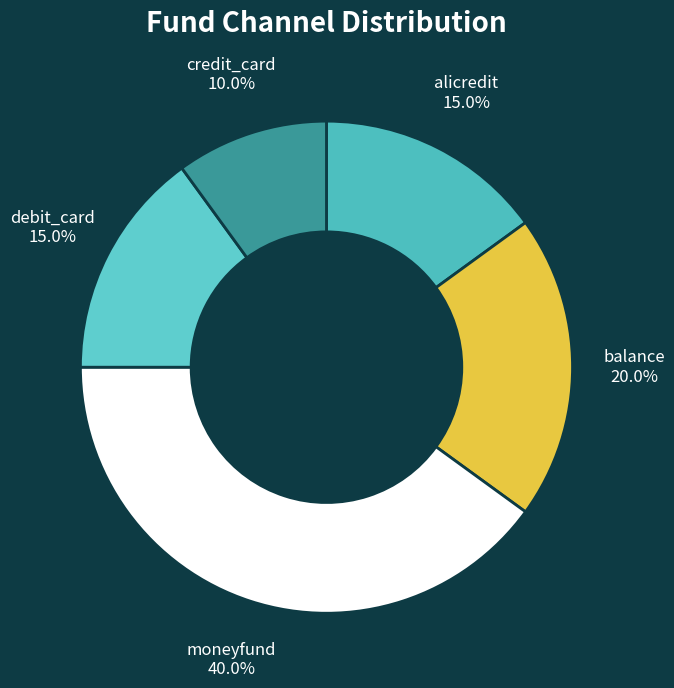

What is the ratio of the value at balance to the value at moneyfund?

0.5